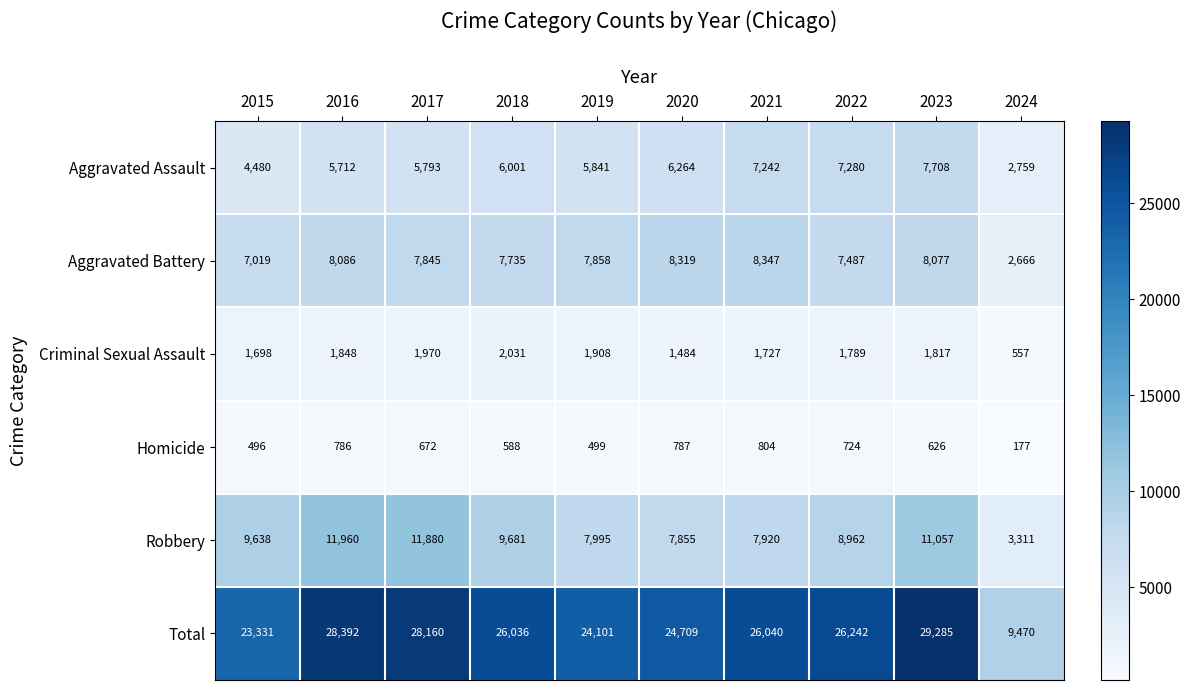

The value of Robbery at 2018 is 16545. True or false?

False